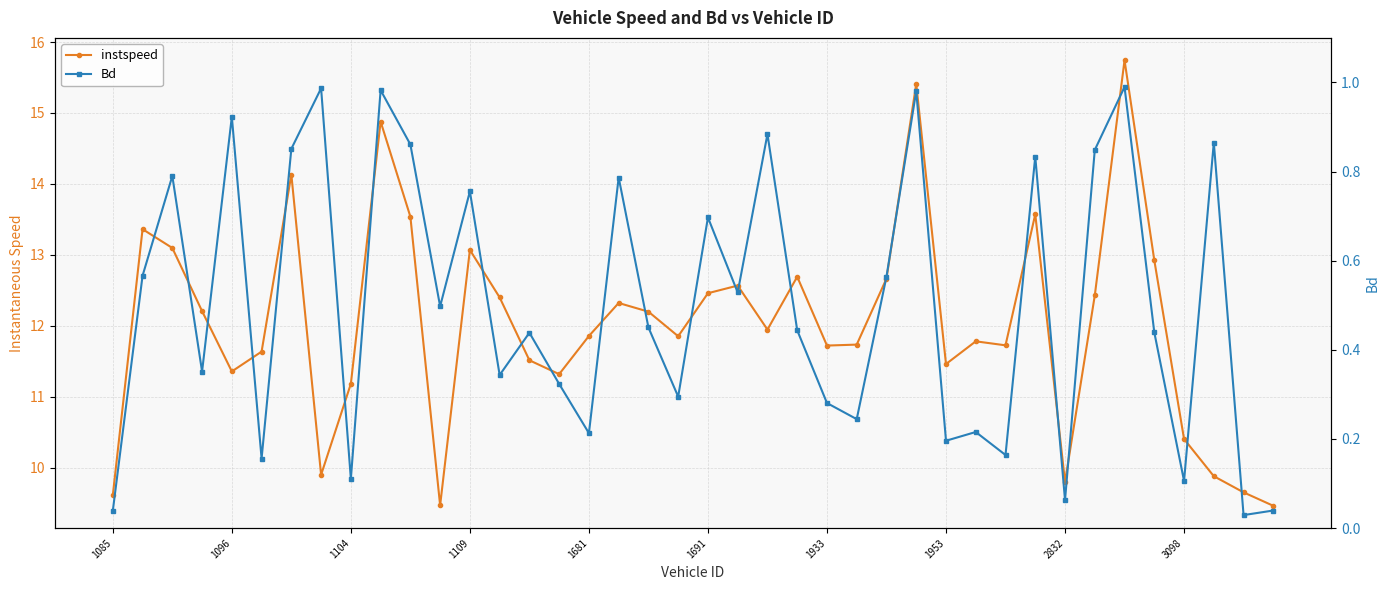

How many series are shown in this chart?

2